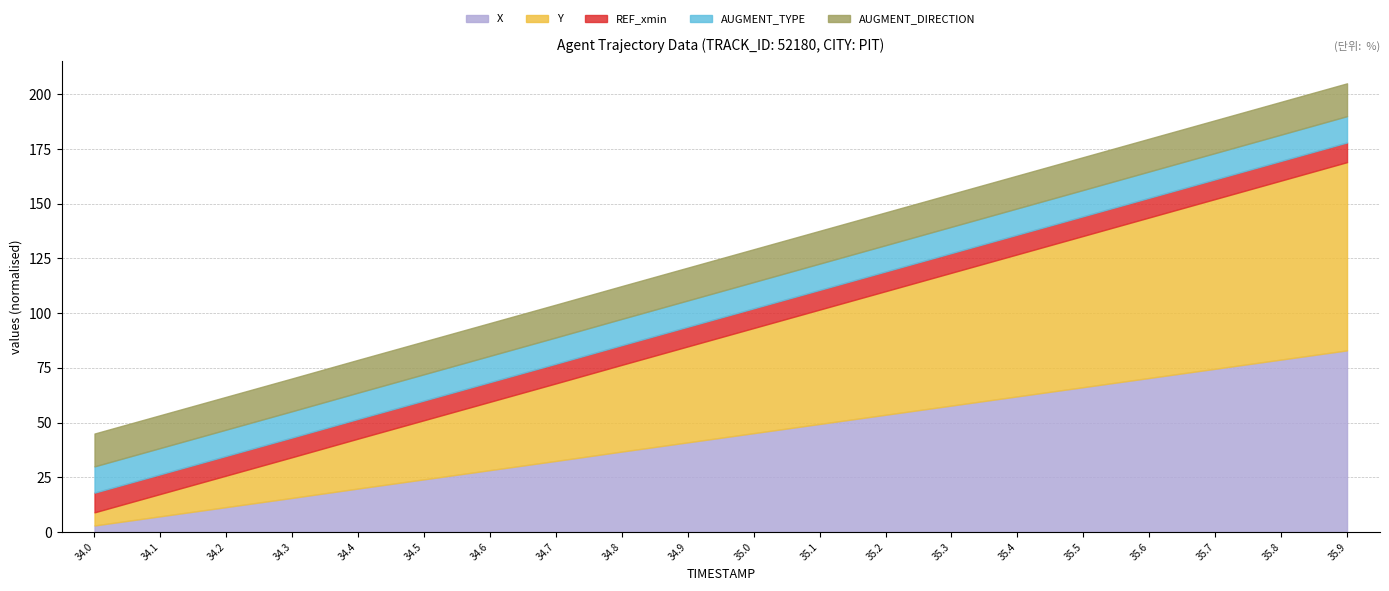

List the labels in order of REF_xmin value, smallest first.

34.0, 34.1, 34.2, 34.3, 34.4, 34.5, 34.6, 34.7, 34.8, 34.9, 35.0, 35.1, 35.2, 35.3, 35.4, 35.5, 35.6, 35.7, 35.8, 35.9